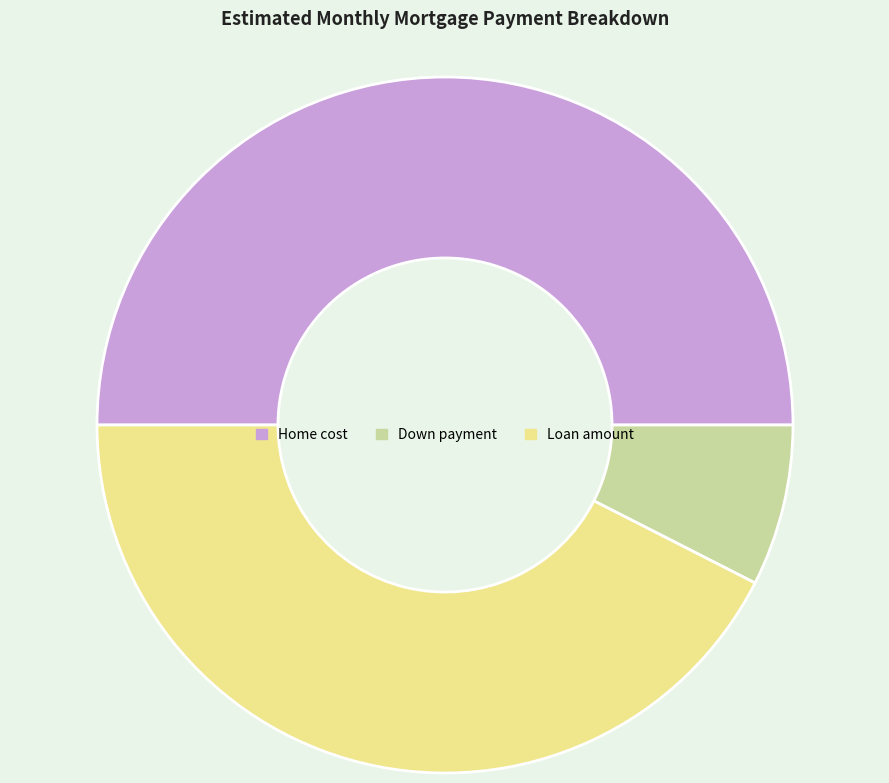

Do Home cost and Down payment together represent more than half of the pie?

Yes